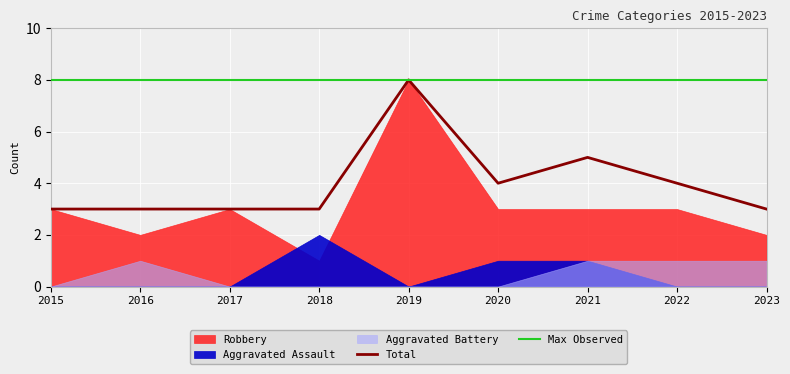

True or false: Aggravated Battery and Total intersect in this chart.

False